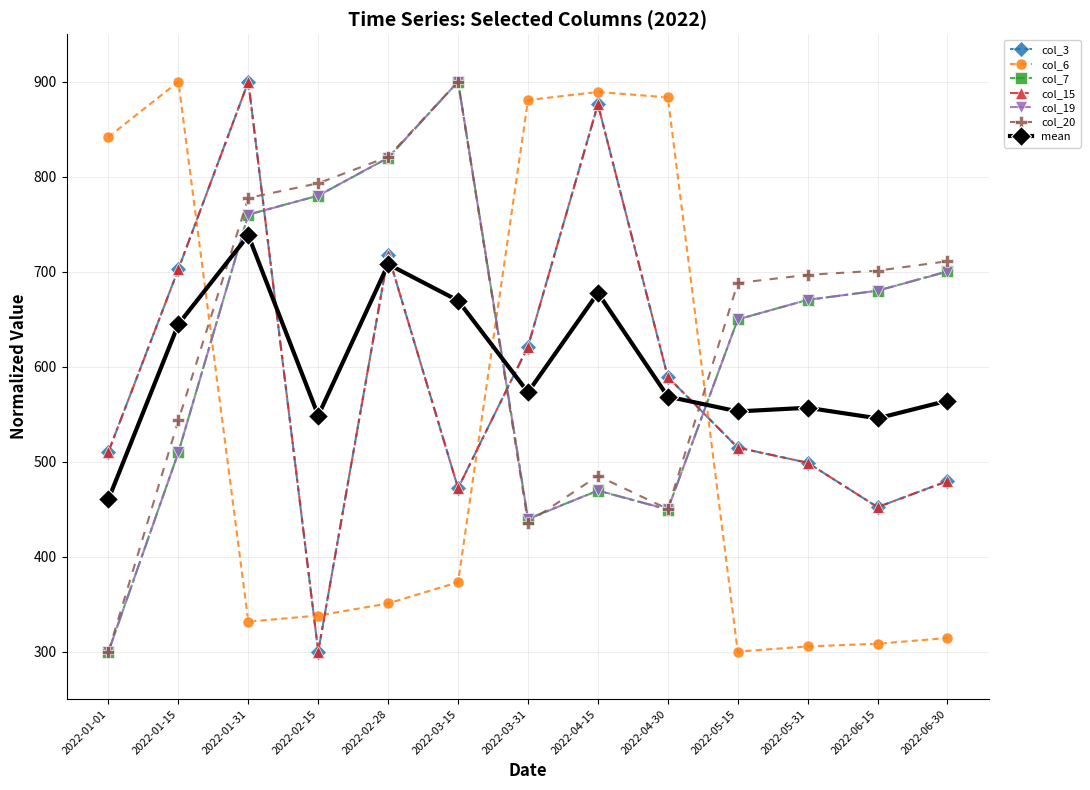

The value of col_3 at 2022-01-31 is 486.0. True or false?

False